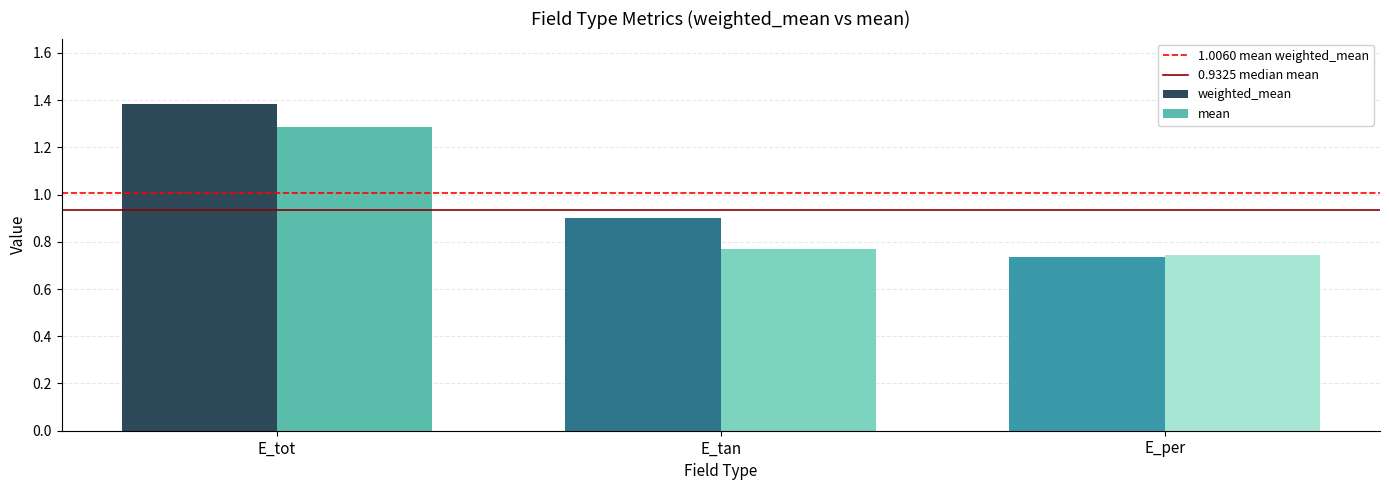

At which label does weighted_mean reach its peak?

E_tot